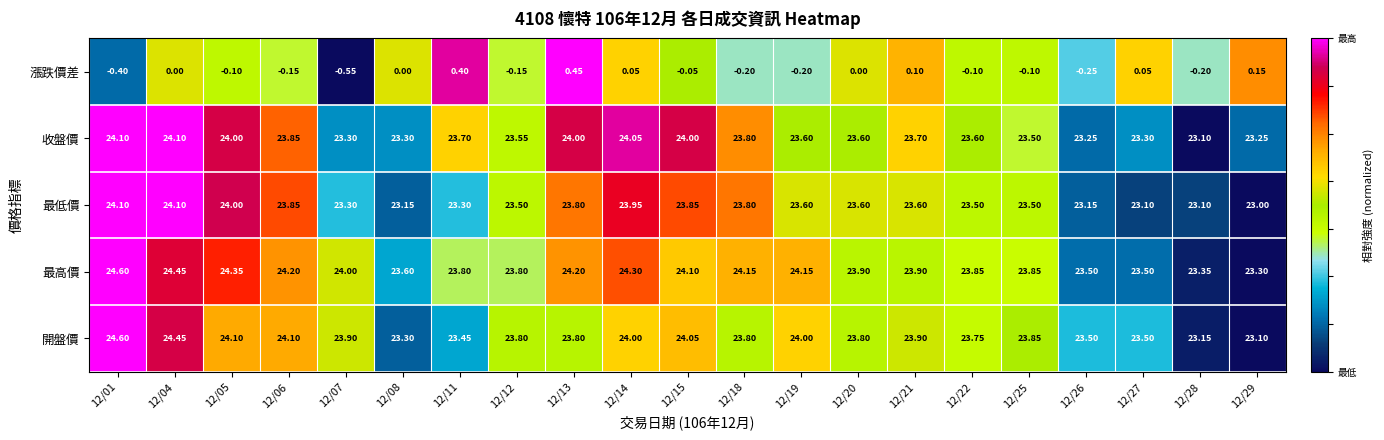

Which label corresponds to the smallest value in the chart?

12/07